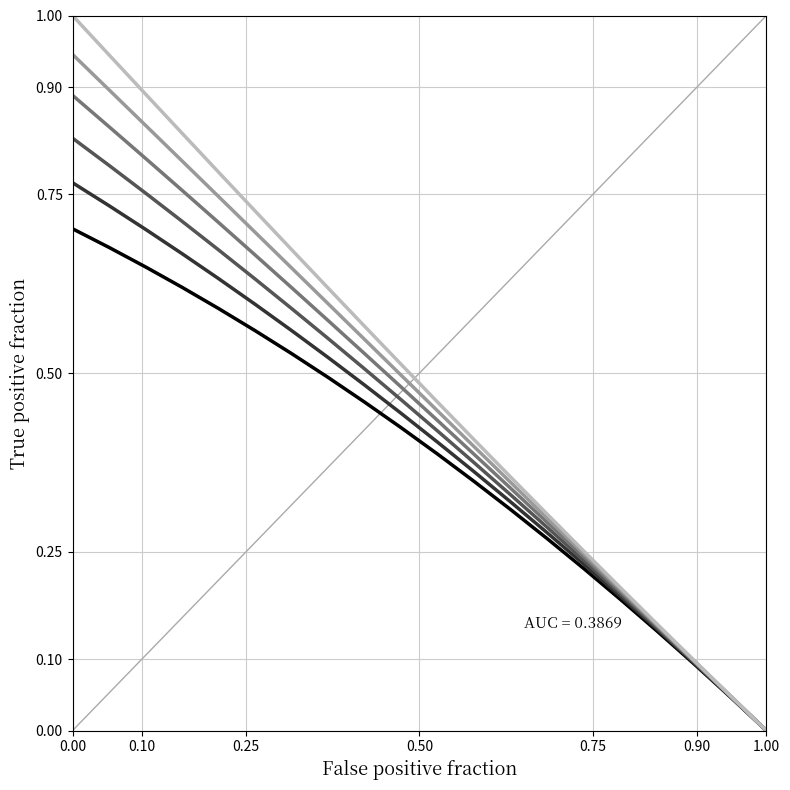

What is the value of the row_1 point at the 5th from the left?

0.2